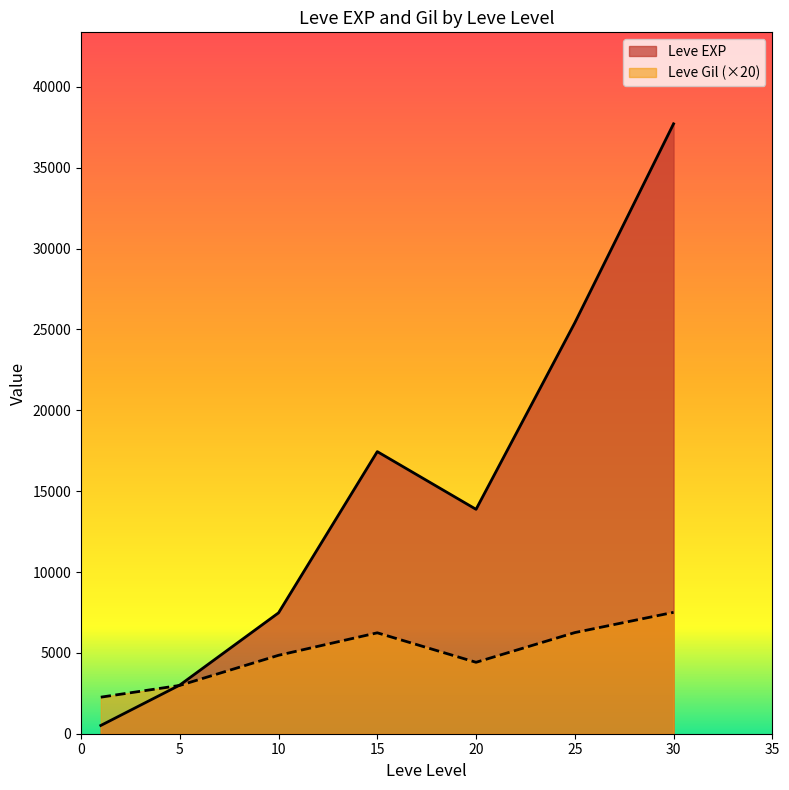

After their last crossing, which series has the higher values: Leve EXP or Leve Gil?

Leve EXP